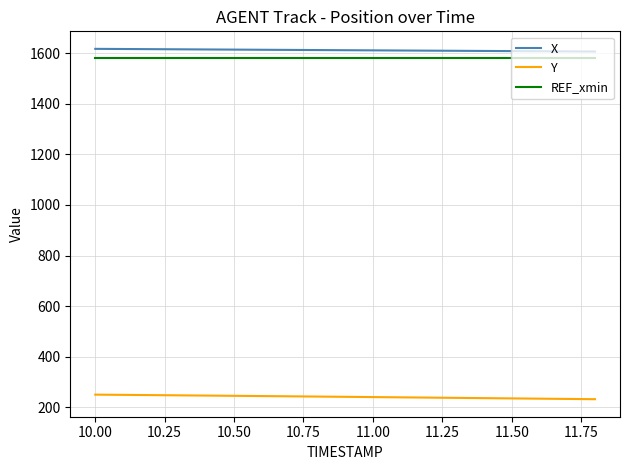

True or false: REF_xmin and Y cross at least once.

False